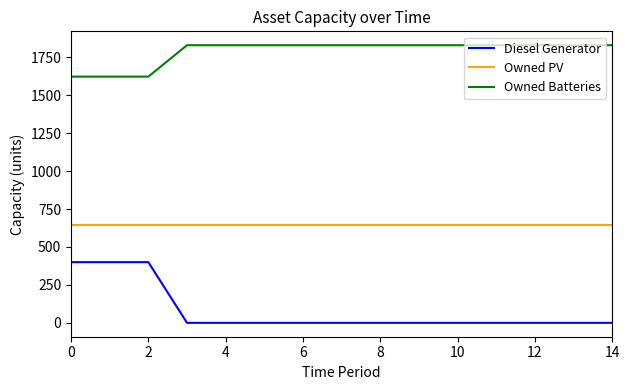

True or false: Diesel Generator and Owned Batteries intersect in this chart.

False